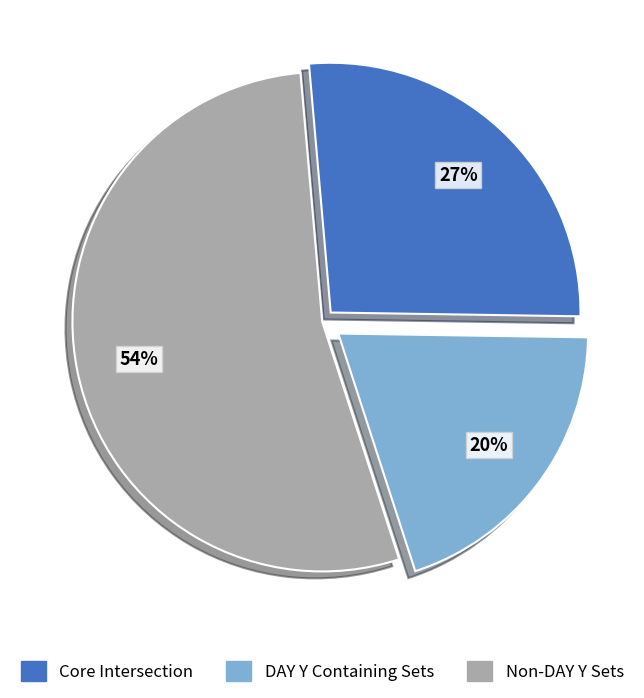

To the nearest percent, what is the average slice percentage?

33%